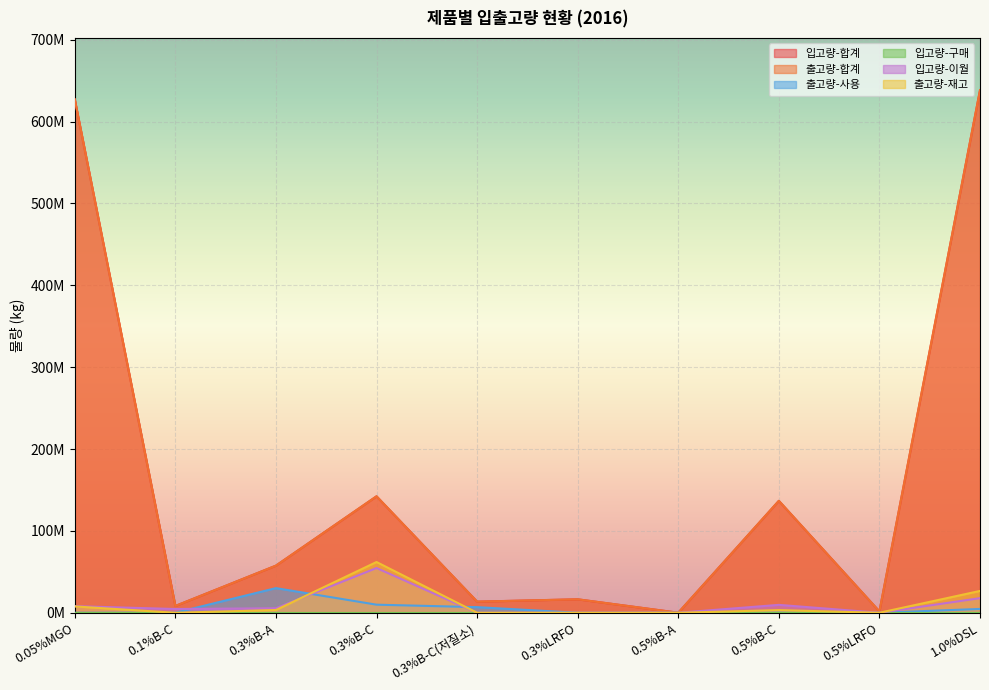

How many data points in 출고량-재고 are above 3231937?

5